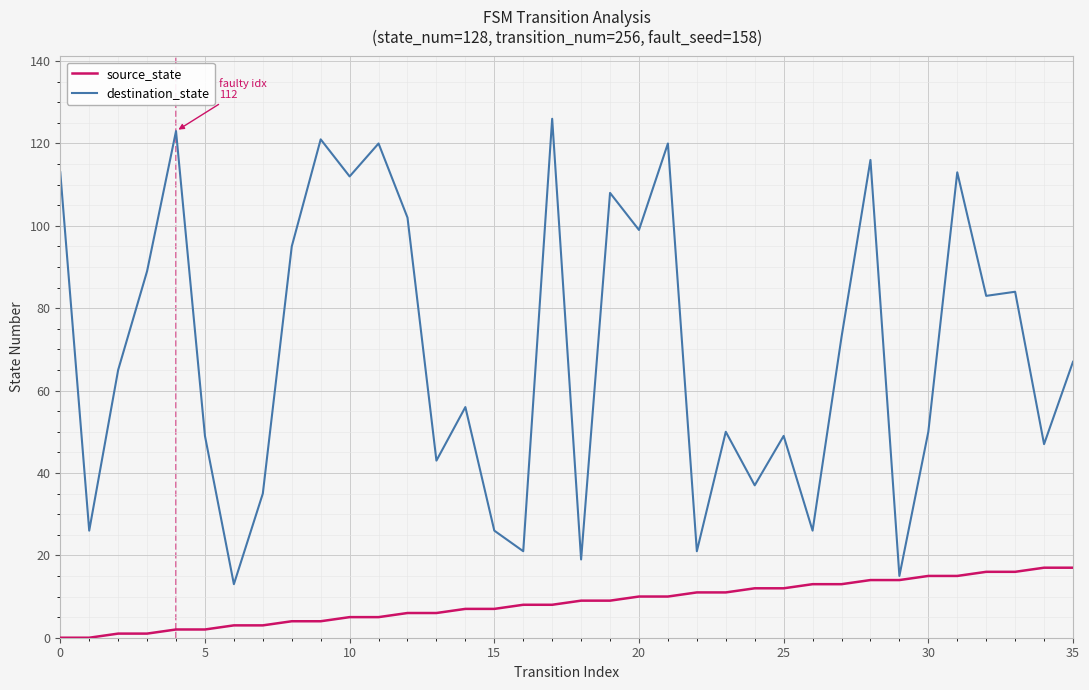

What is the maximum value for source_state?

17